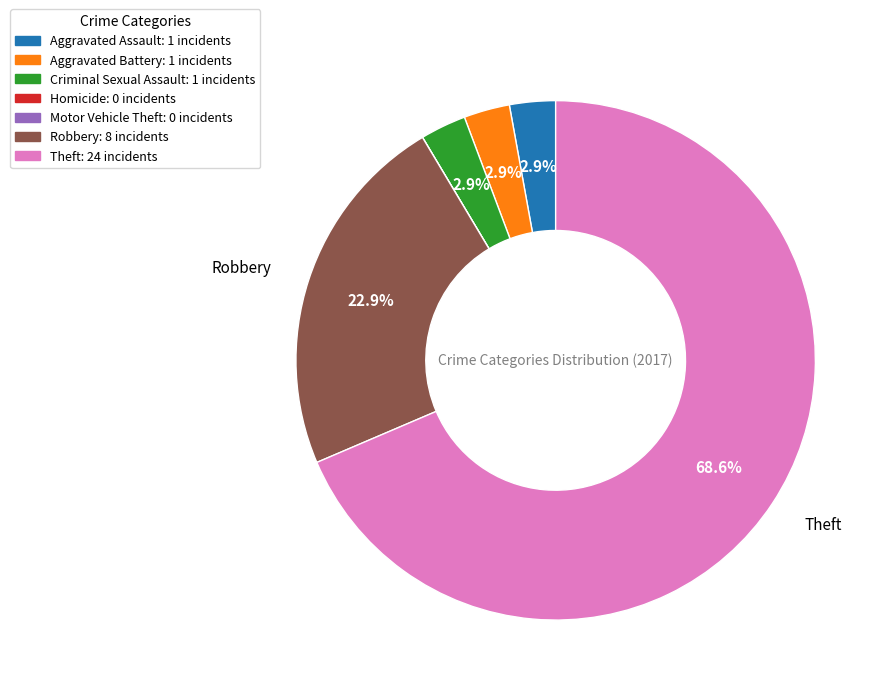

Does any single category account for the majority?

Yes